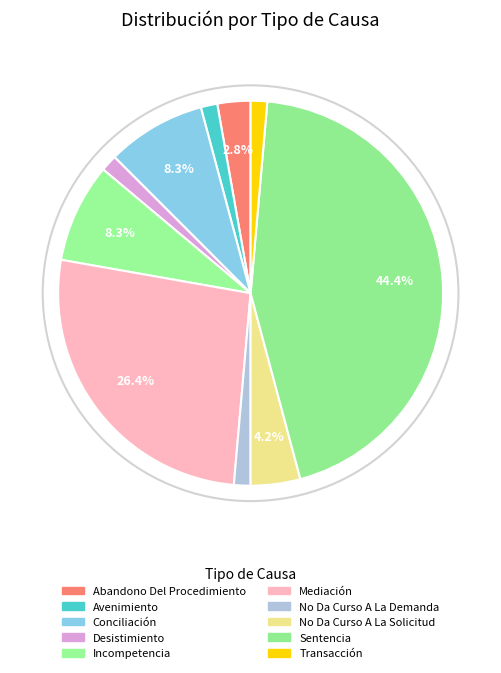

What is the total percentage of No Da Curso A La Demanda and Avenimiento?

2.8%